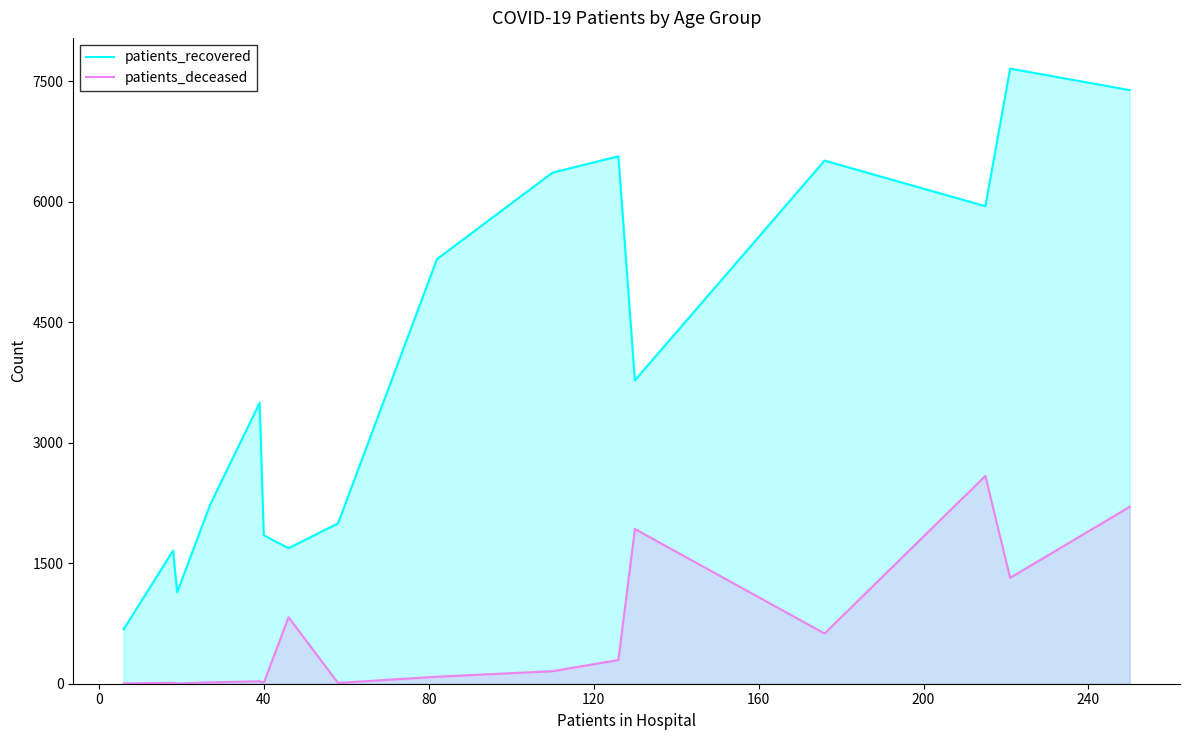

Rank the series by their maximum value, from highest to lowest.

patients_recovered, patients_deceased